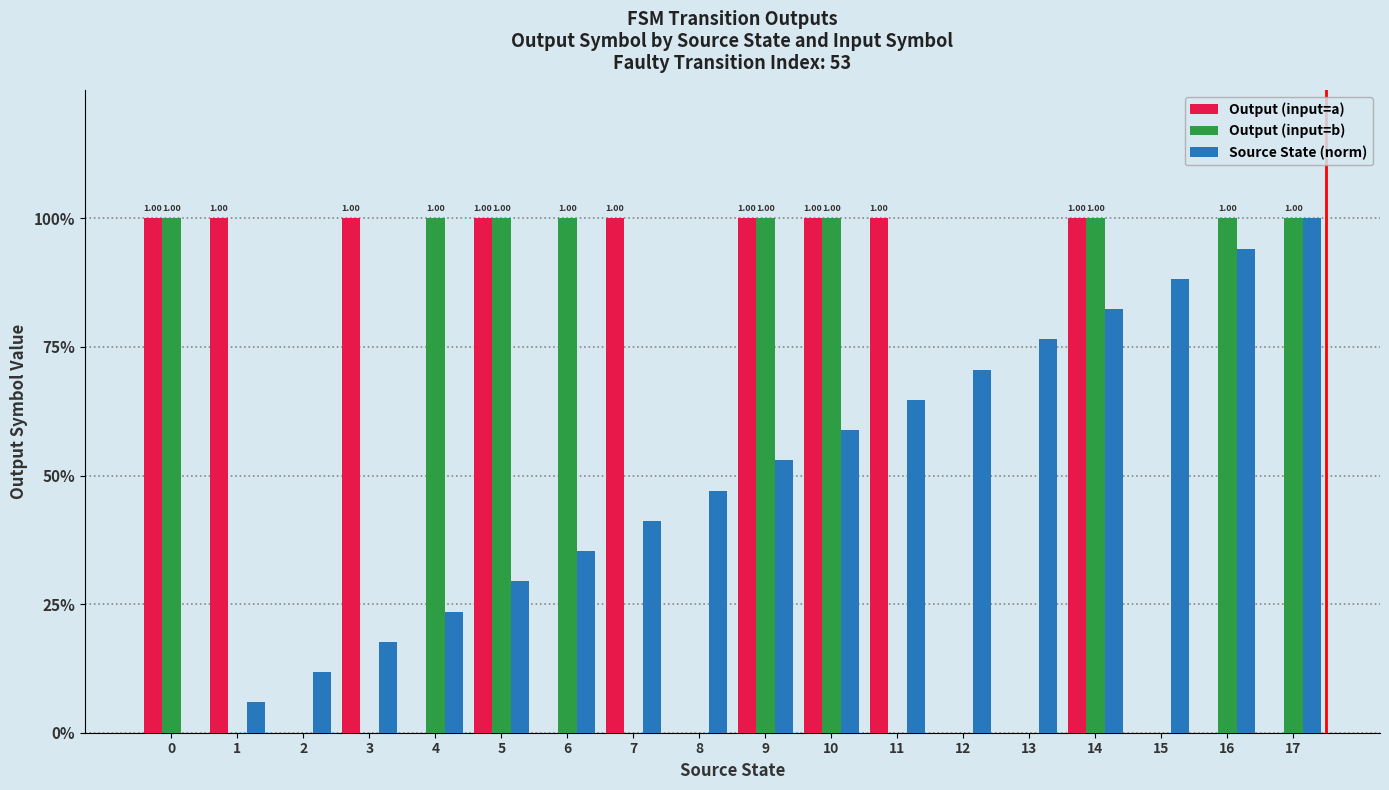

Is it true that Output (input=a) equals 0.4 at 9?

False